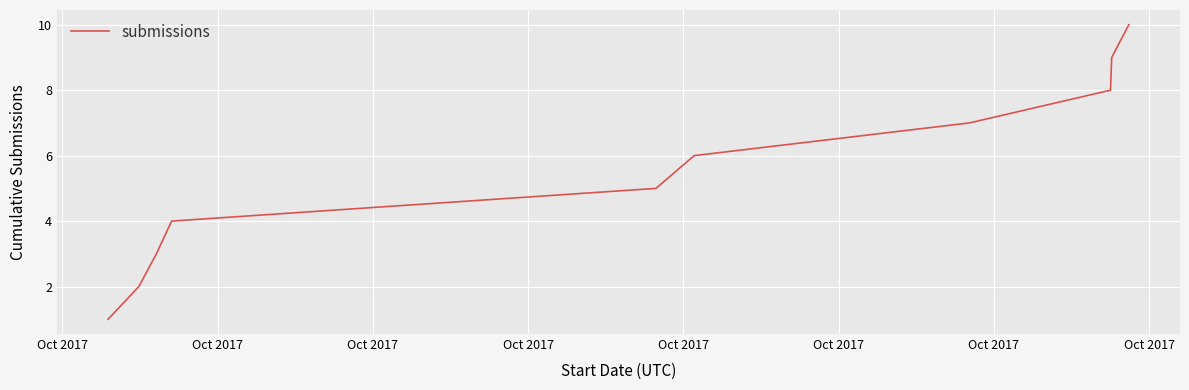

What is the difference between the maximum and minimum values?

9